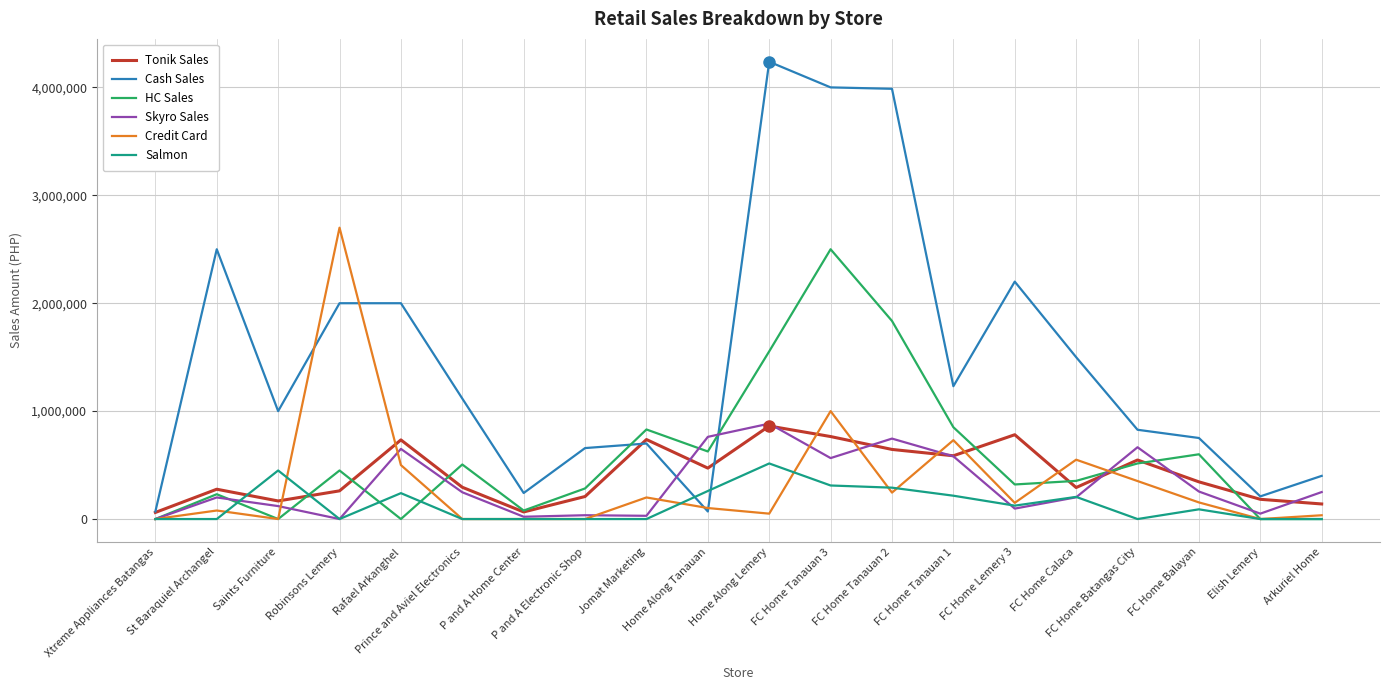

Which series has the largest total across all categories?

Cash Sales